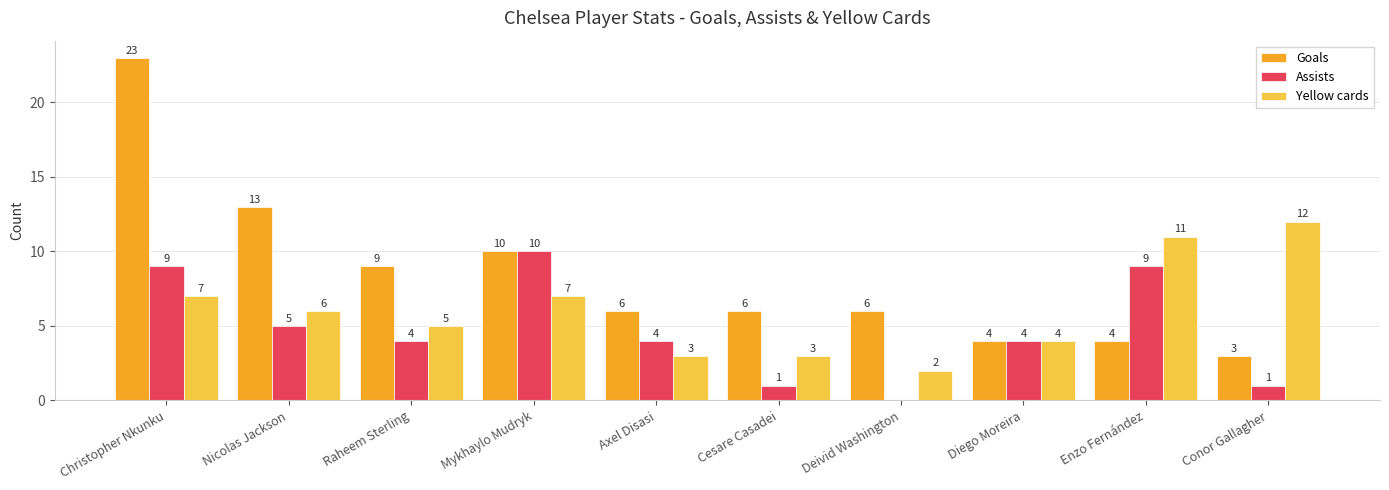

The value of Goals at Christopher Nkunku is 23. True or false?

True